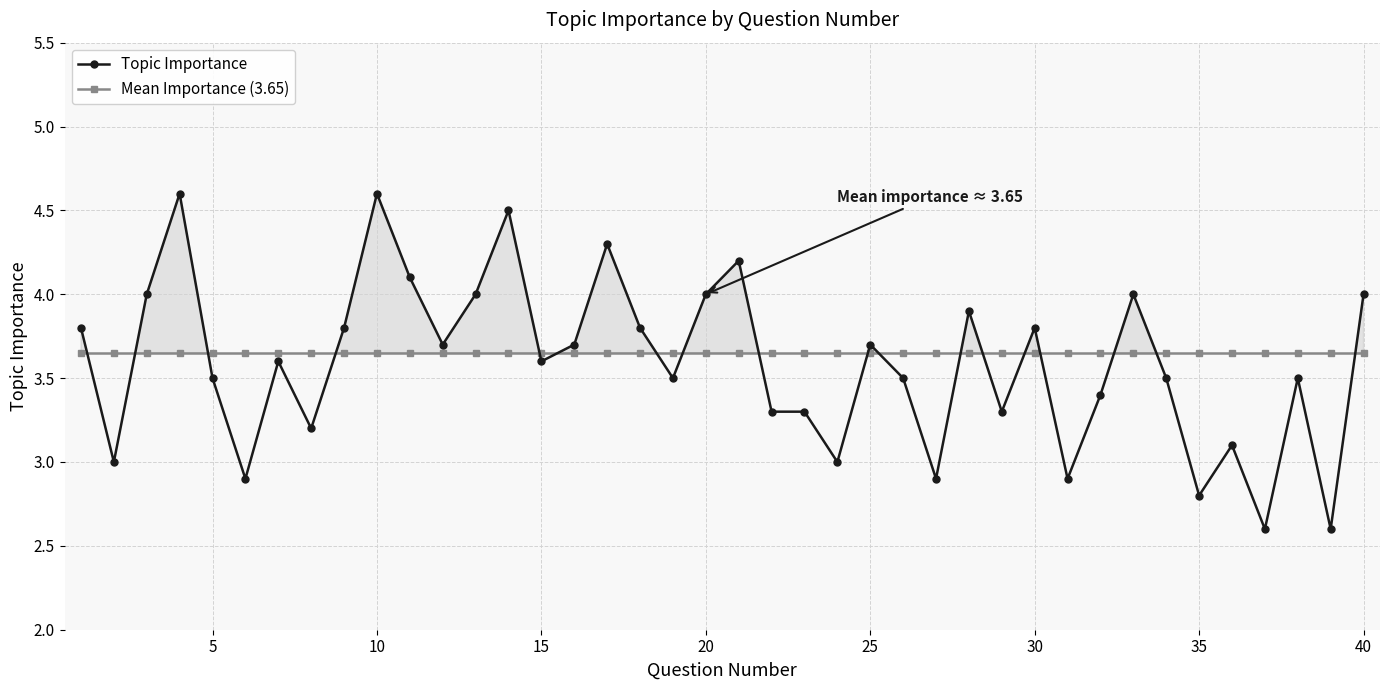

What is the average value of the Topic Importance series?

3.6